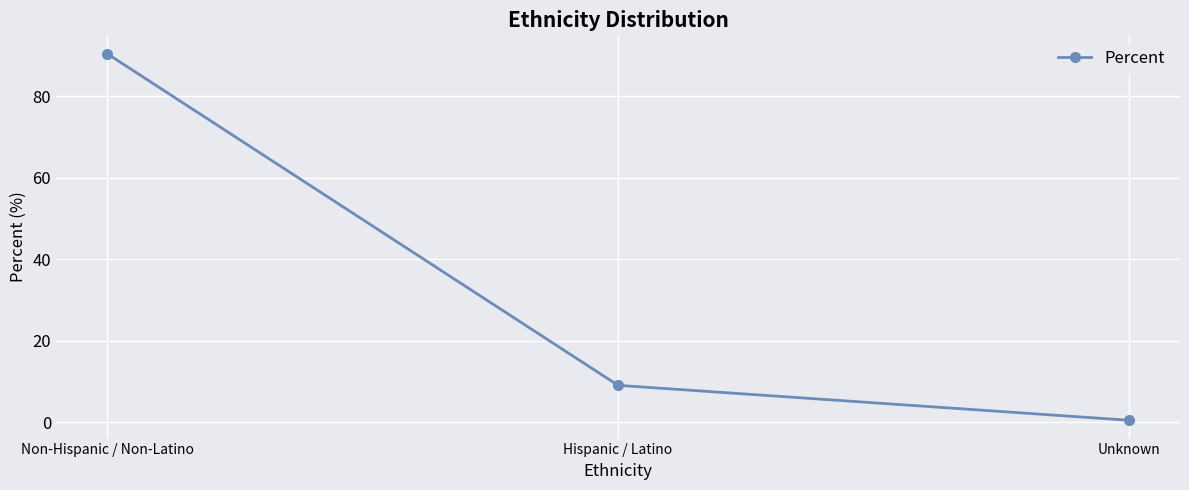

Rank the categories by value from highest to lowest.

Non-Hispanic / Non-Latino, Hispanic / Latino, Unknown